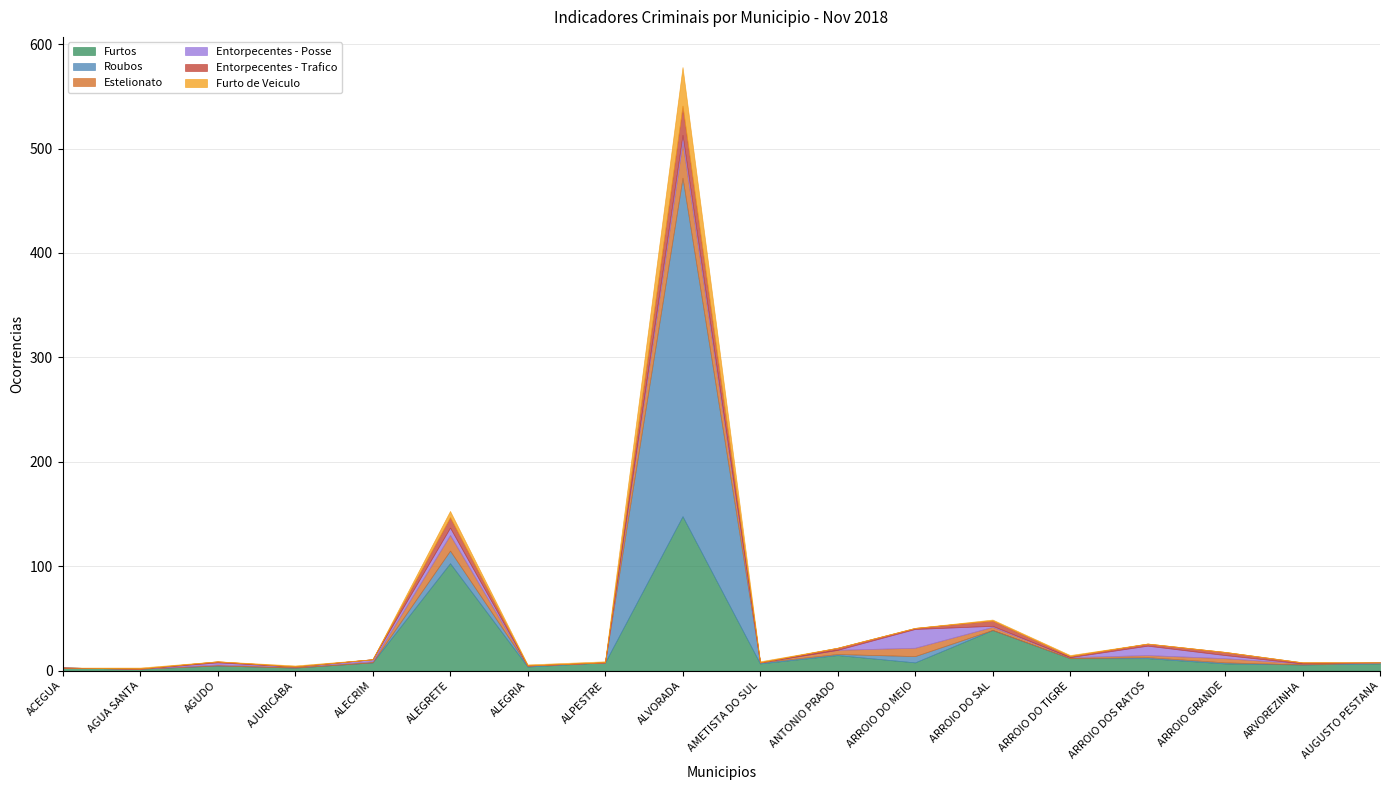

How many data points does each series have?

18